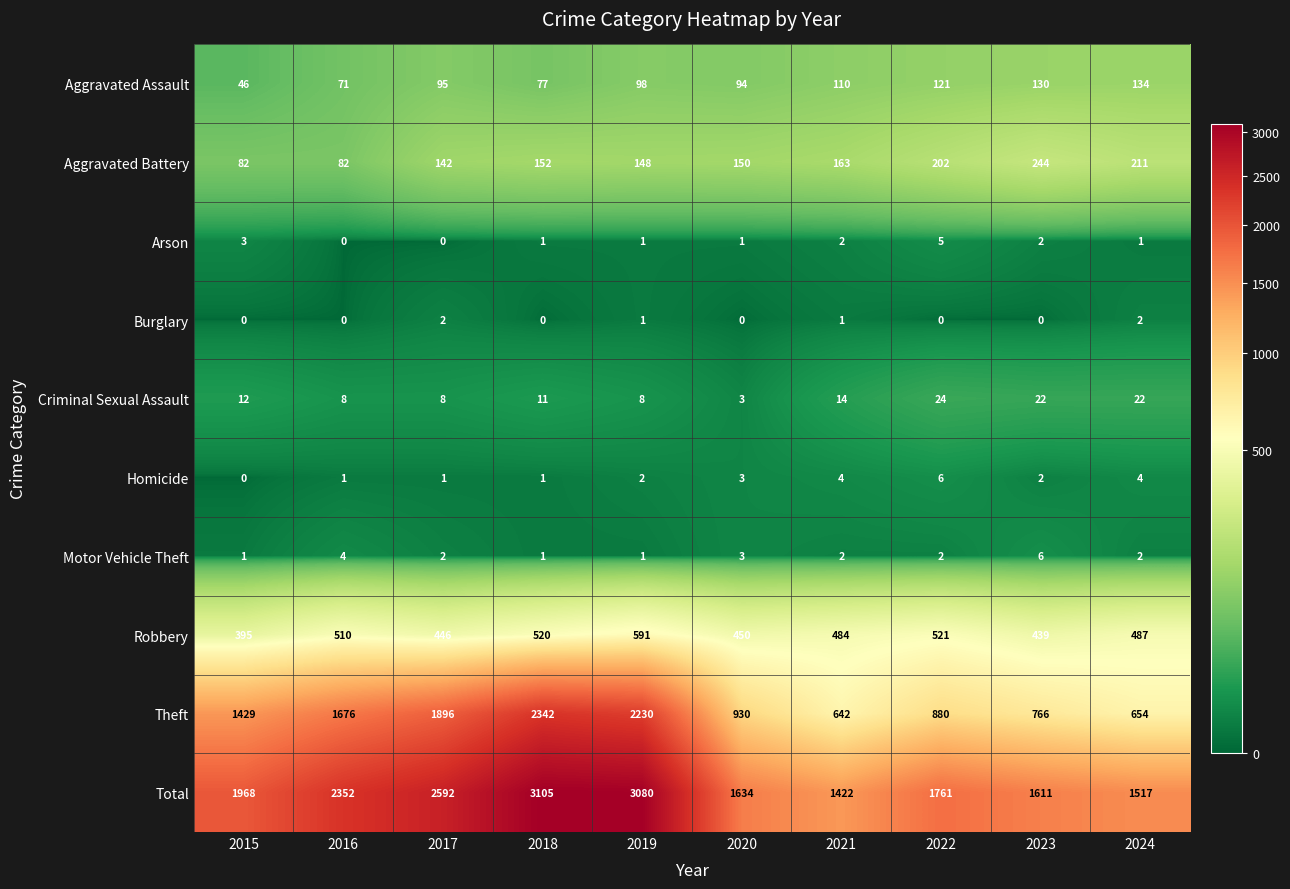

The Aggravated Battery series shows 152 at 2018. True or false?

True